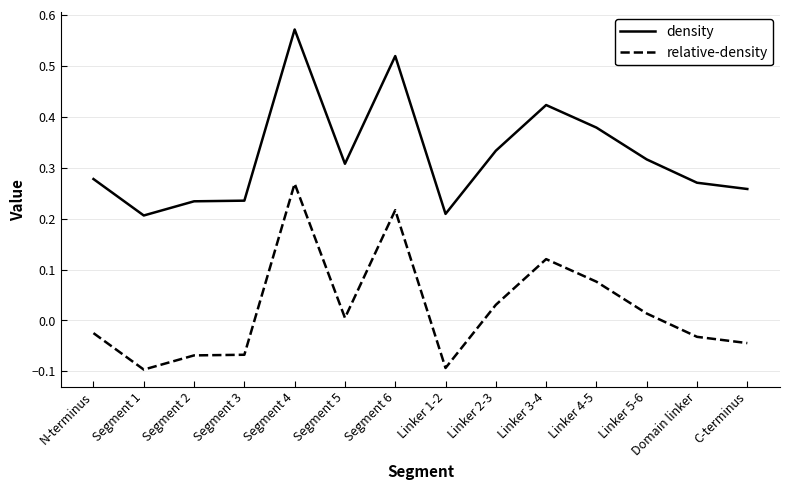

Rank the series by their average value, from lowest to highest.

relative-density, density